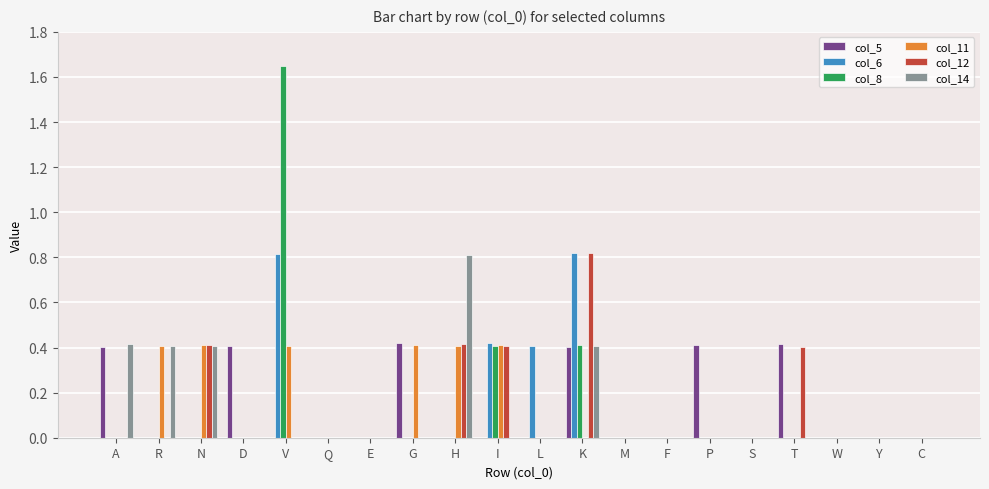

What is the sum of all col_14 values?

2.4